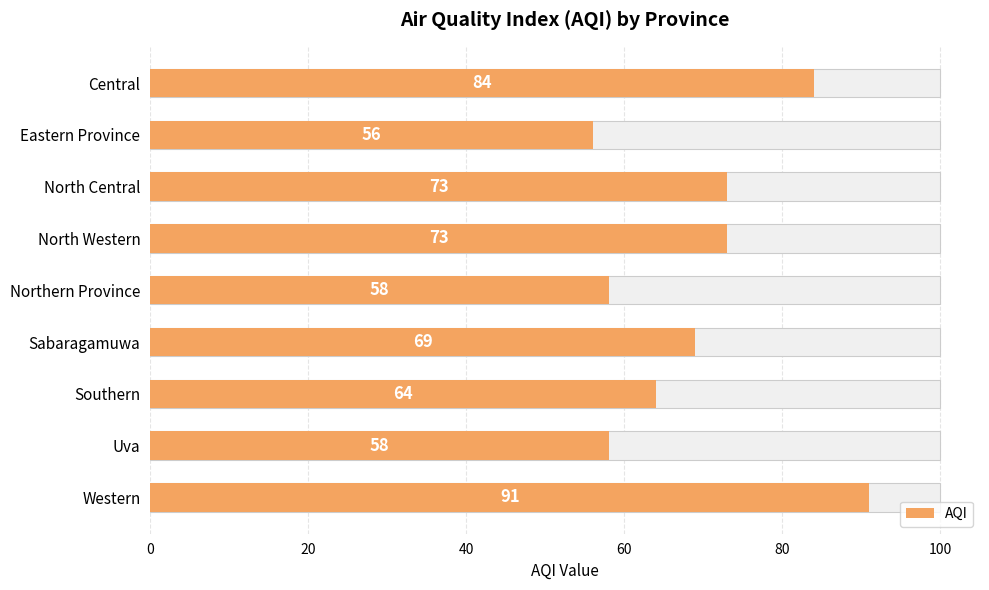

The value at Eastern Province is 56. True or false?

True